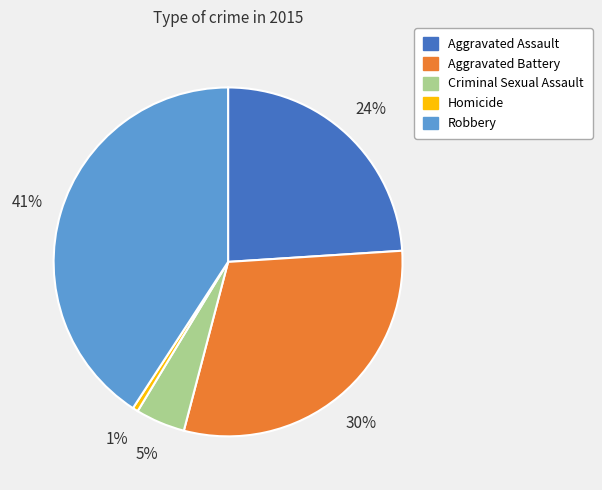

Between Robbery and Homicide, which is larger?

Robbery